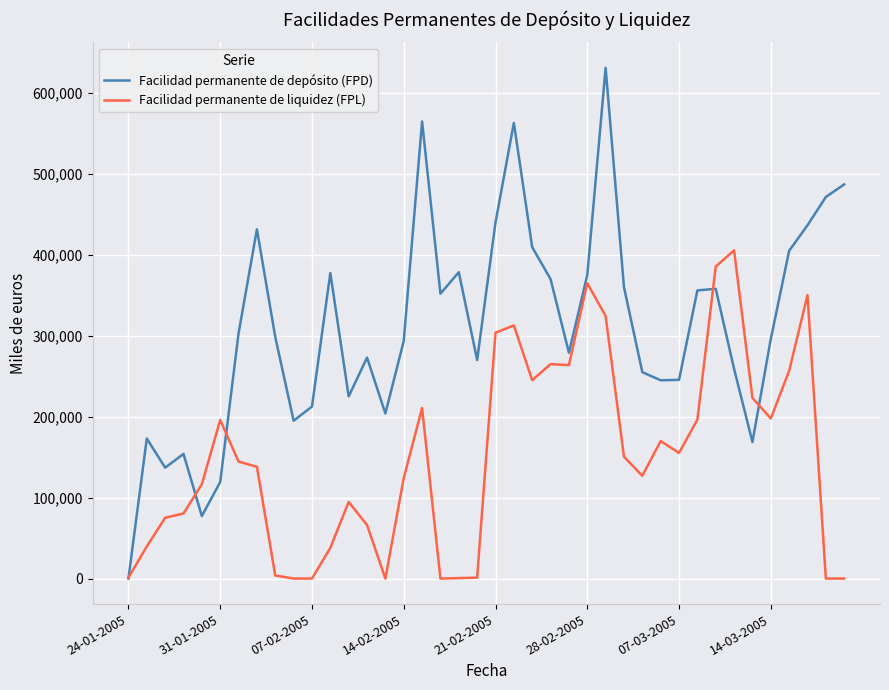

True or false: Facilidad permanente de liquidez (FPL) has more than 0 points higher than both neighbors.

True